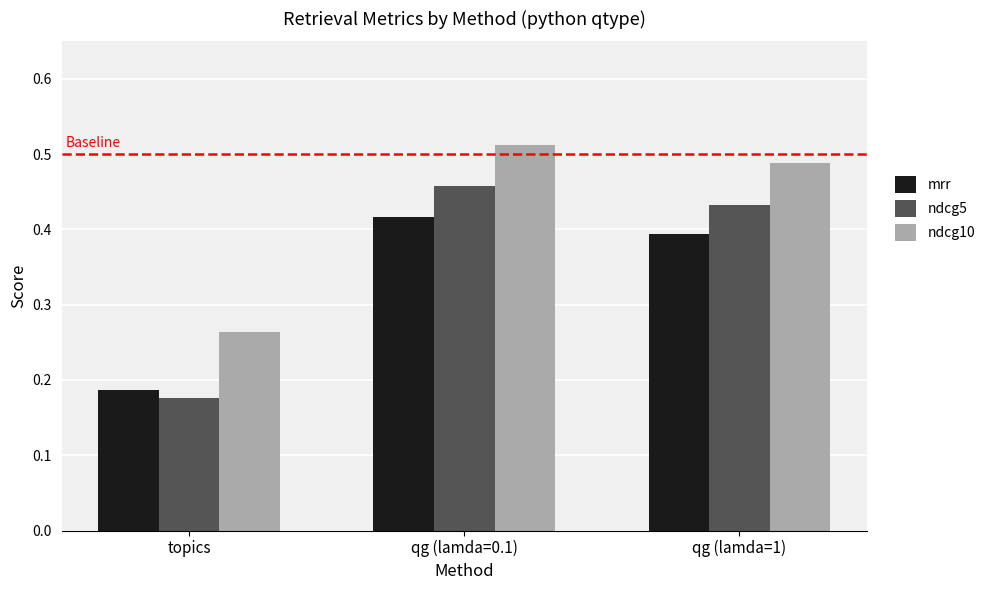

Which series has the widest spread of values?

ndcg5